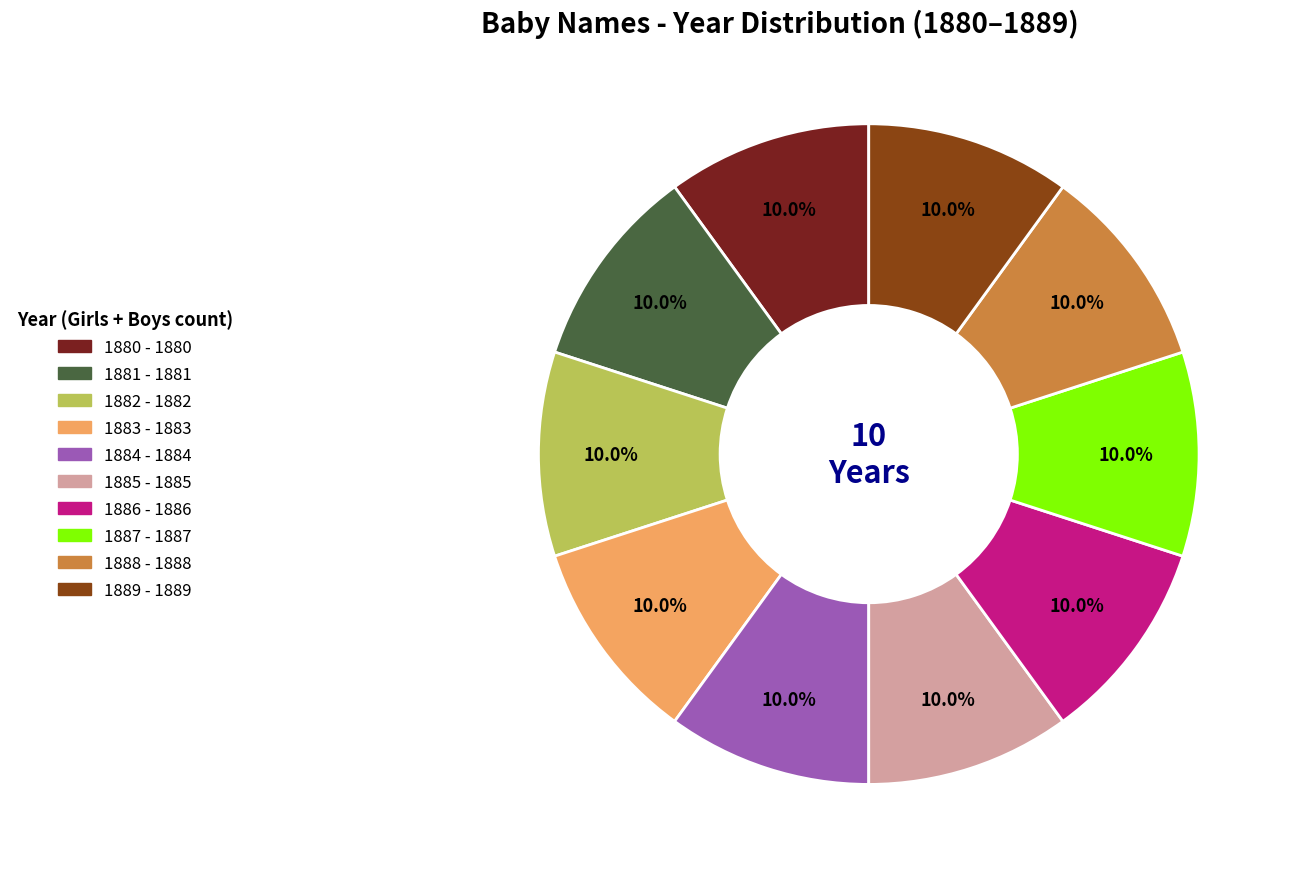

How many segments does this pie chart have?

10